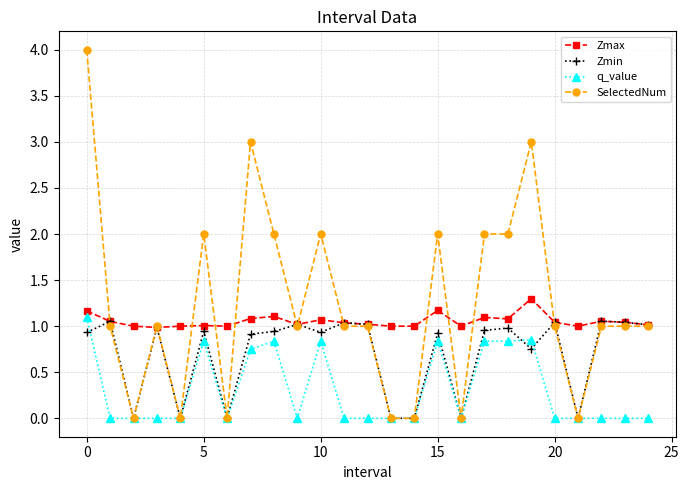

What is the value of the SelectedNum point at the 9th from the left?

2.0